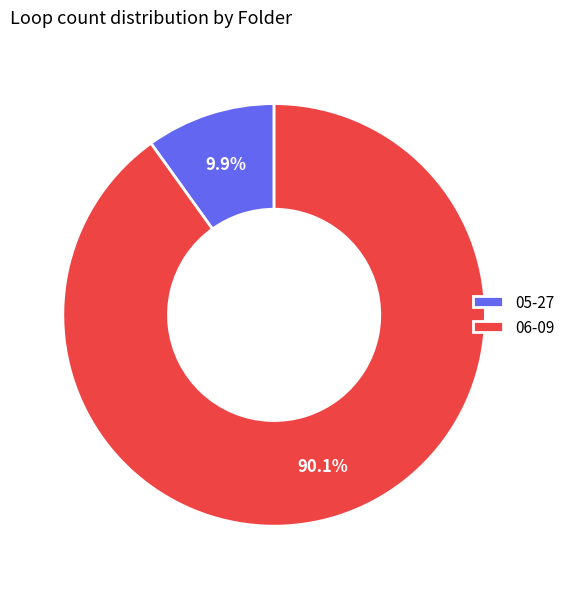

To the nearest percent, what is the difference between the largest and smallest slice percentages?

80%